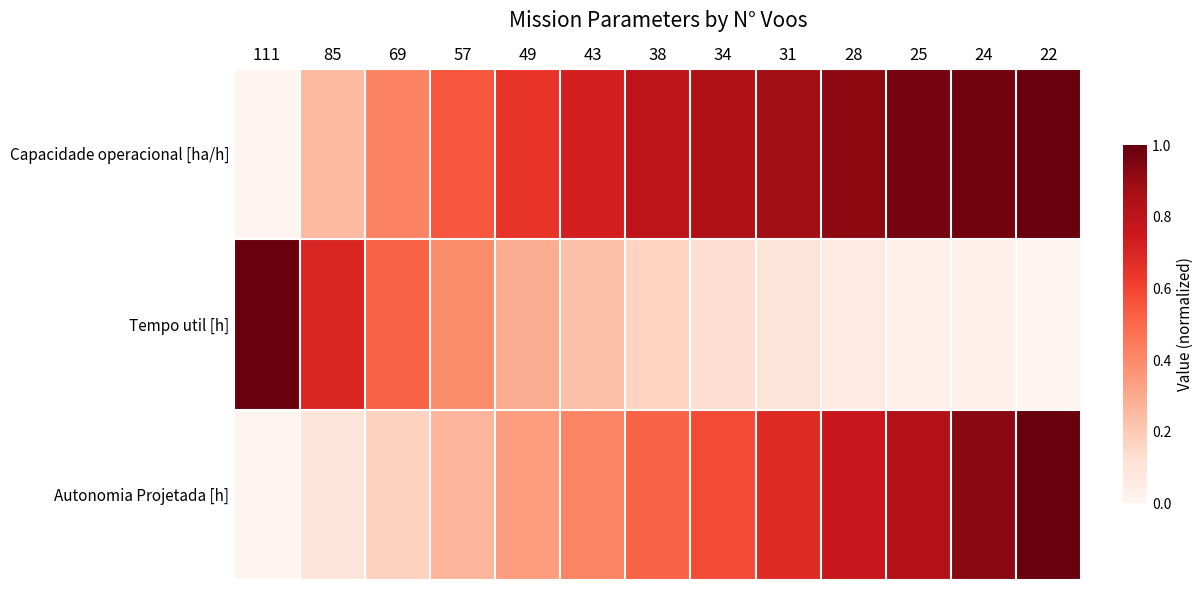

List the series in order of their overall mean, lowest first.

Tempo util [h], Autonomia Projetada [h], Capacidade operacional [ha/h]